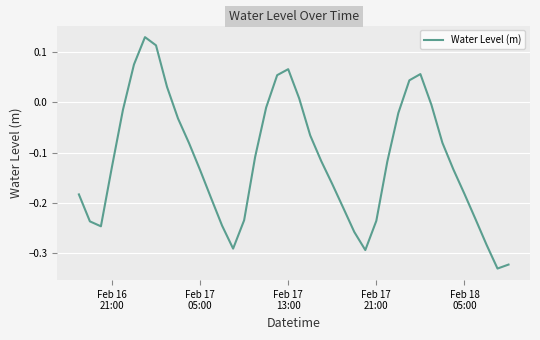

What is the difference between the maximum and minimum values?

0.5